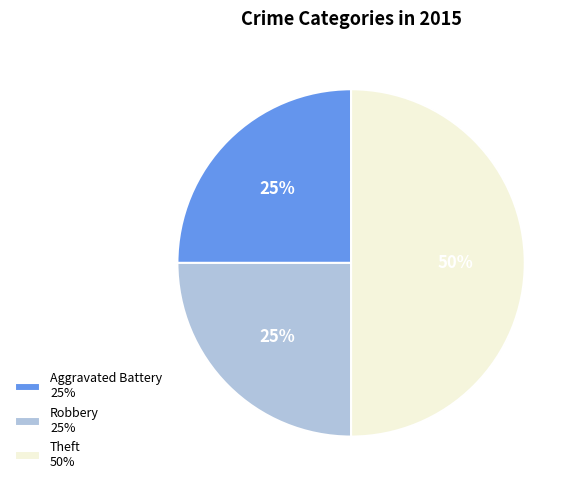

The Aggravated Battery 25% slice represents 25% of the pie. True or false?

True